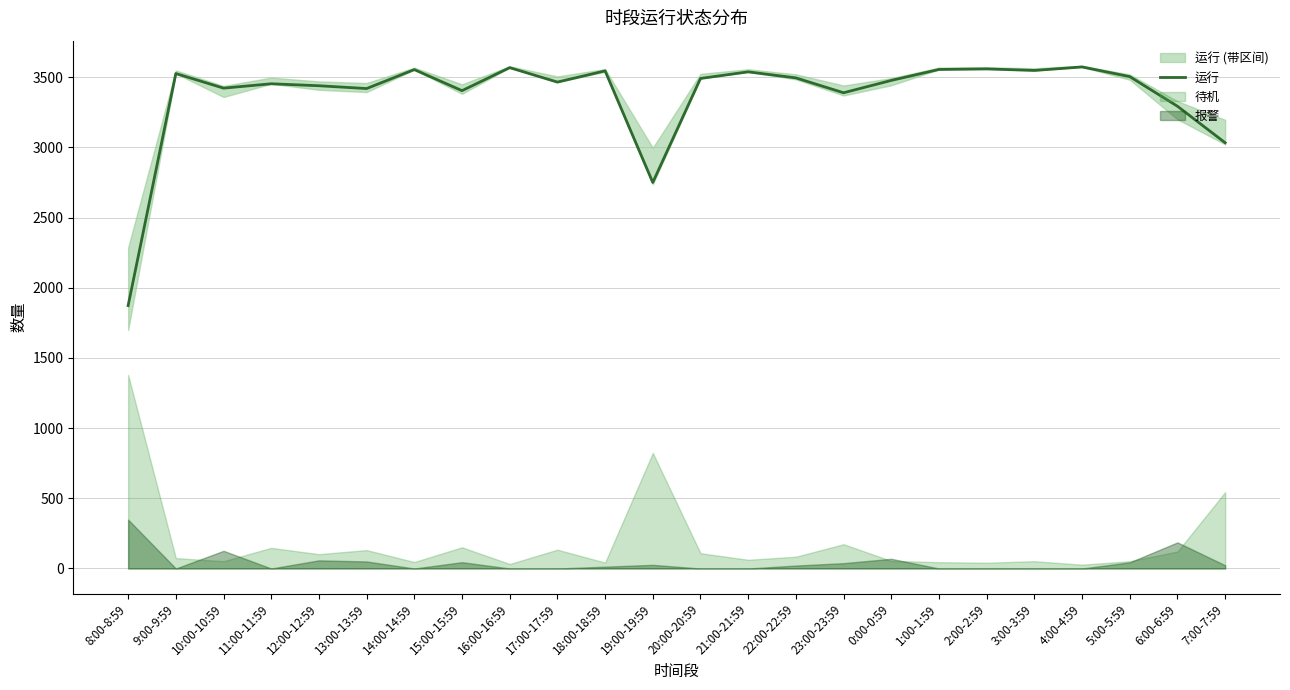

What is the sum of the values at 15:00-15:59 and 8:00-8:59?

5277